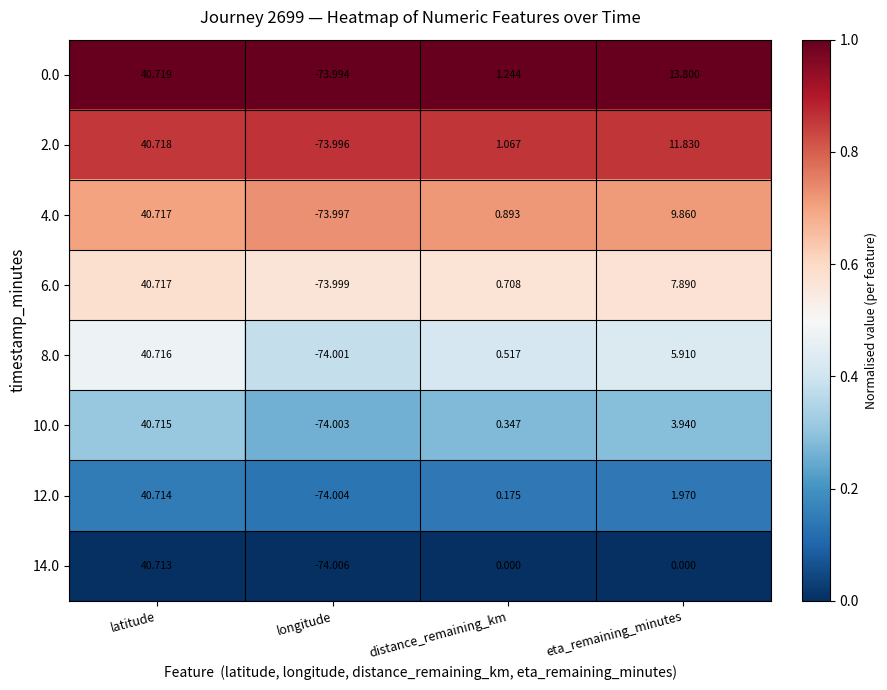

At which category is the sum across all series the highest?

latitude